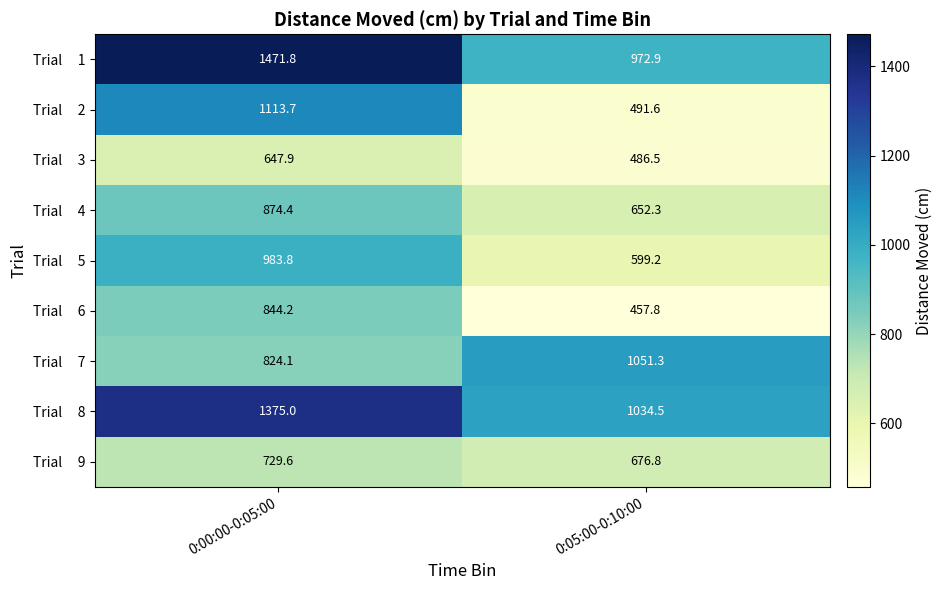

Which label corresponds to the largest value in the chart?

0:00:00-0:05:00